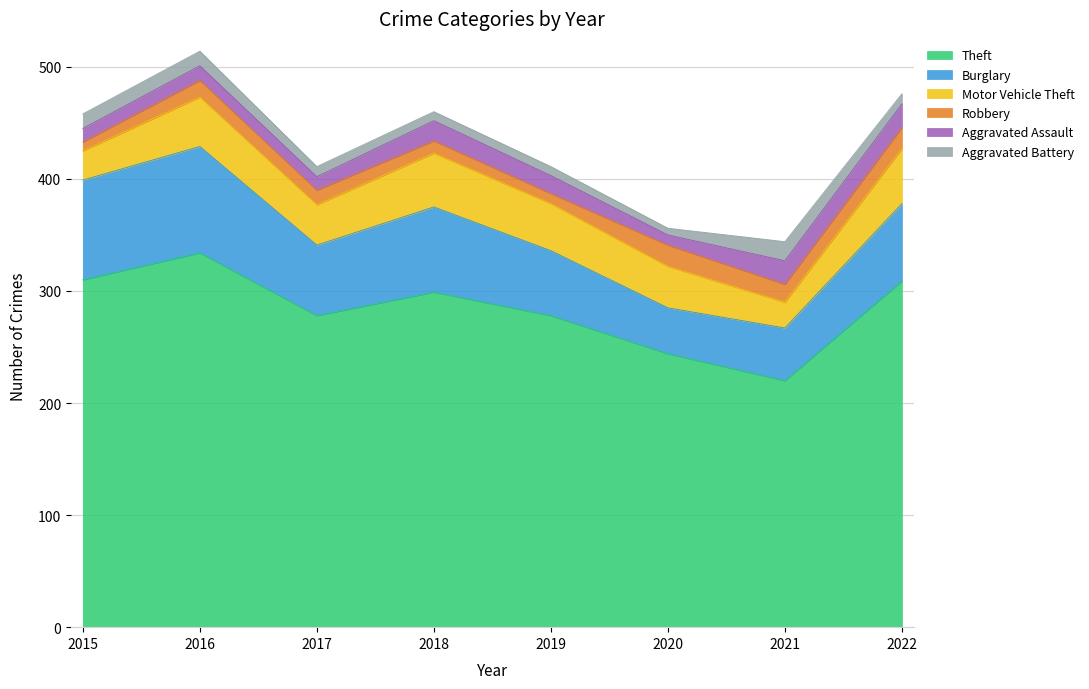

What is the difference between the maximum and minimum values in the Aggravated Battery series?

11